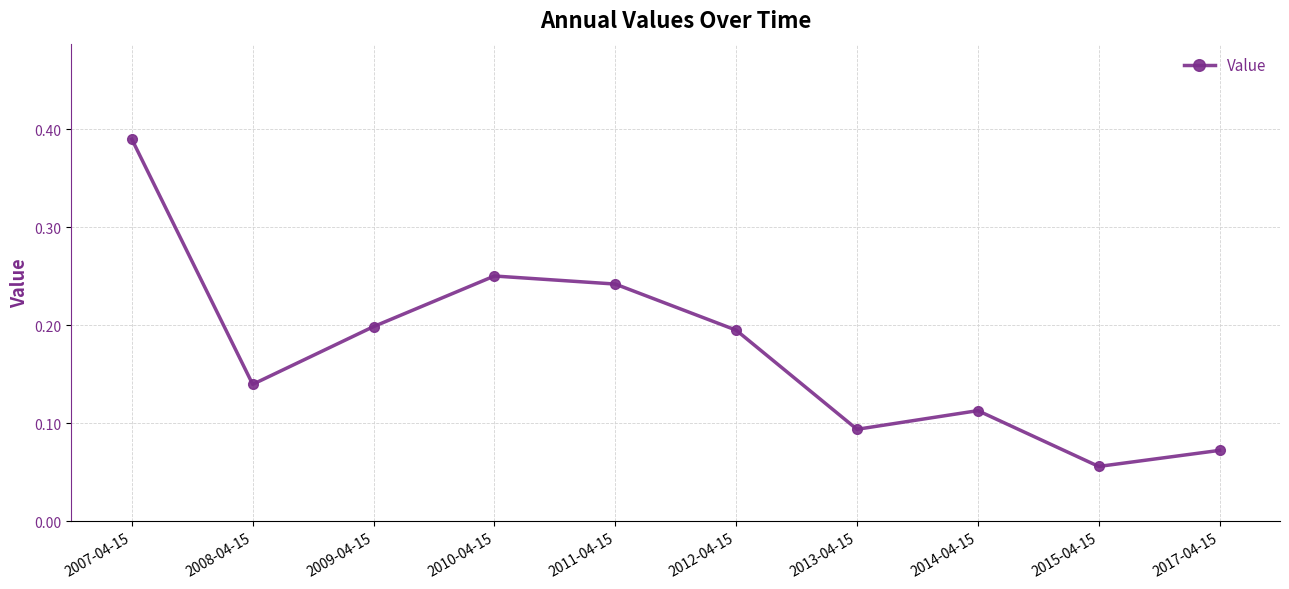

At which category does the chart reach its minimum across all series?

2015-04-15